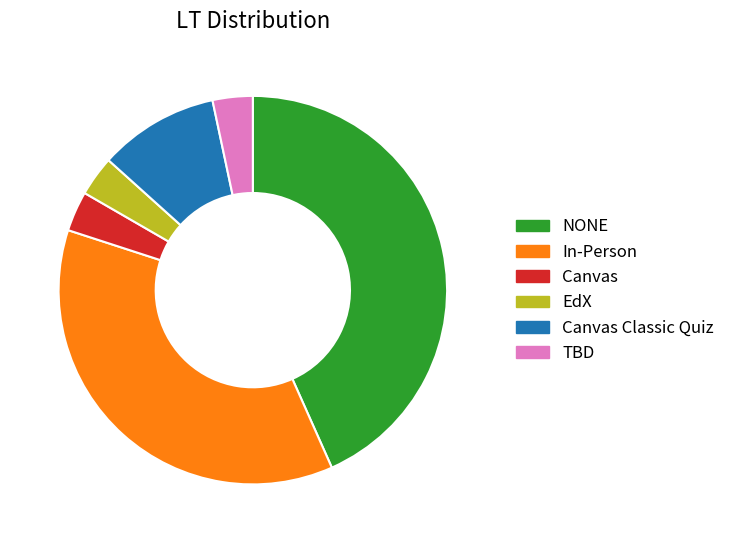

Does any single category account for the majority?

No